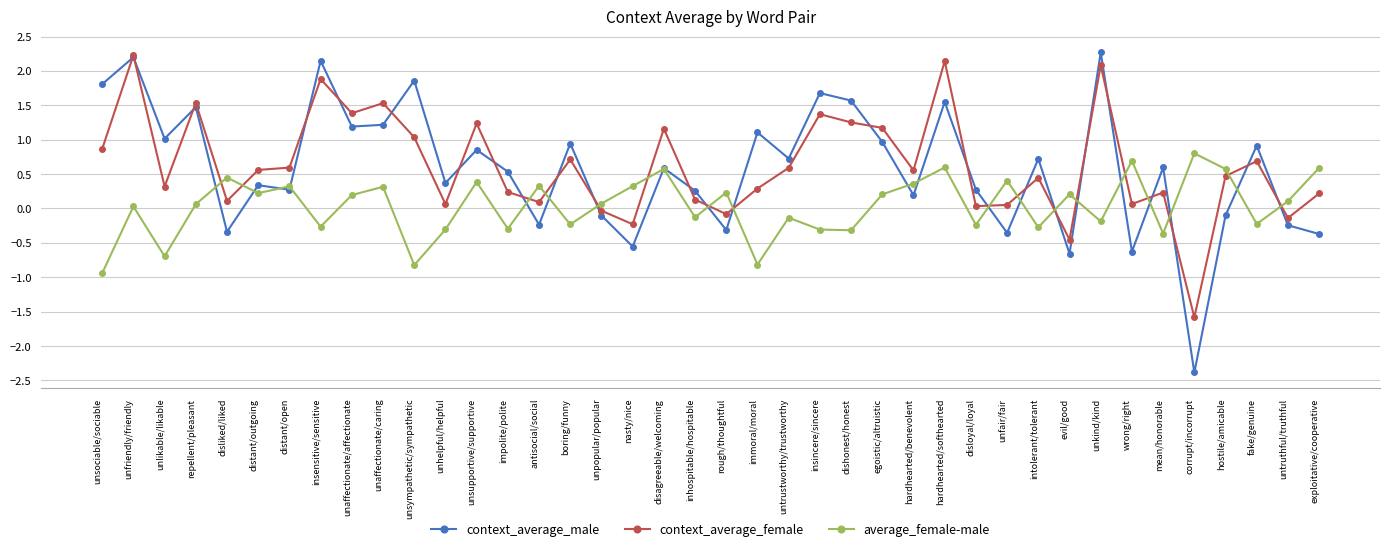

Count the number of categories in the chart.

40